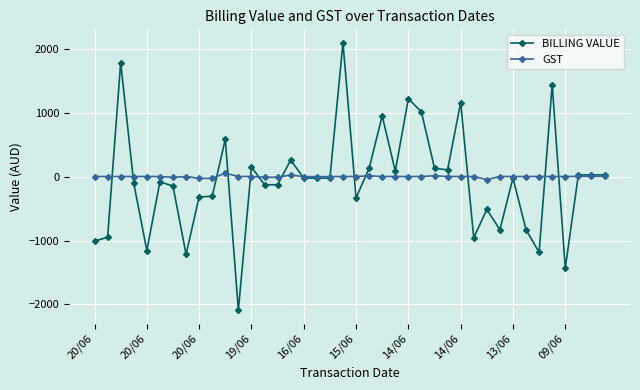

True or false: GST and BILLING VALUE cross at least once.

True